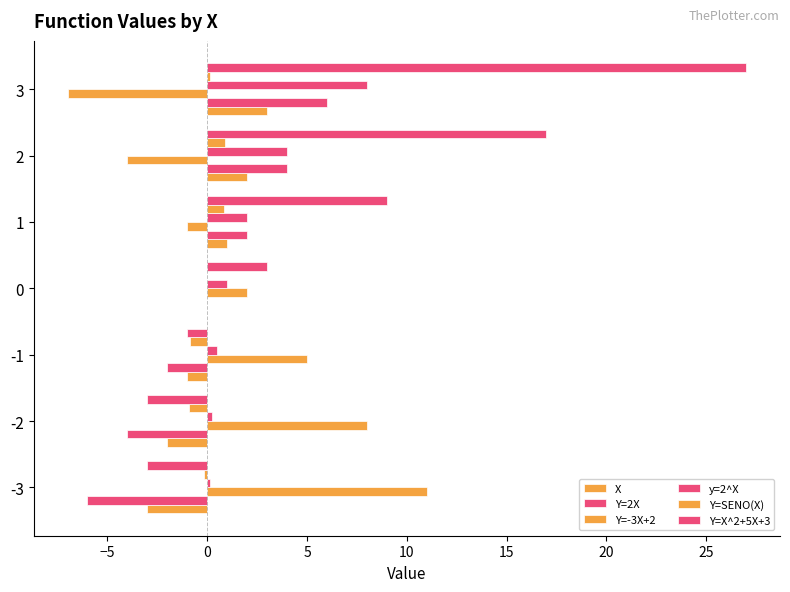

What is the value of the y=2^X bar at the 4th from the left?

1.0